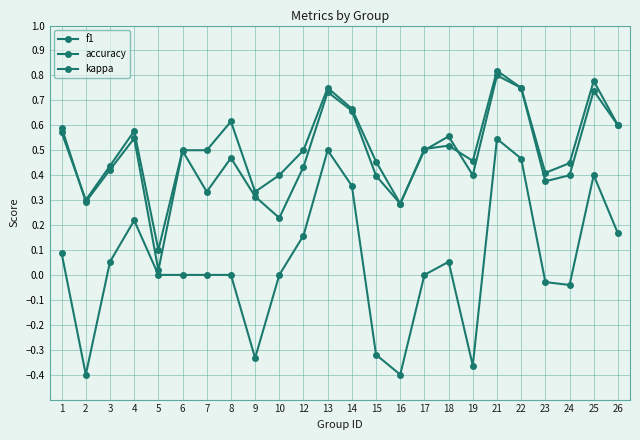

Reading left to right, transcribe all the data shown in this chart.

f1: 1=0.6	2=0.3	3=0.4	4=0.5	5=0.0	6=0.5	7=0.3	8=0.5	9=0.3	10=0.2	12=0.4	13=0.7	14=0.7	15=0.4	16=0.3	17=0.5	18=0.5	19=0.5	21=0.8	22=0.8	23=0.4	24=0.4	25=0.7	26=0.6
accuracy: 1=0.6	2=0.3	3=0.4	4=0.6	5=0.1	6=0.5	7=0.5	8=0.6	9=0.3	10=0.4	12=0.5	13=0.8	14=0.7	15=0.5	16=0.3	17=0.5	18=0.6	19=0.4	21=0.8	22=0.8	23=0.4	24=0.4	25=0.8	26=0.6
kappa: 1=0.1	2=-0.4	3=0.1	4=0.2	5=0.0	6=0.0	7=0.0	8=0.0	9=-0.3	10=0.0	12=0.2	13=0.5	14=0.4	15=-0.3	16=-0.4	17=0.0	18=0.1	19=-0.4	21=0.5	22=0.5	23=-0.0	24=-0.0	25=0.4	26=0.2